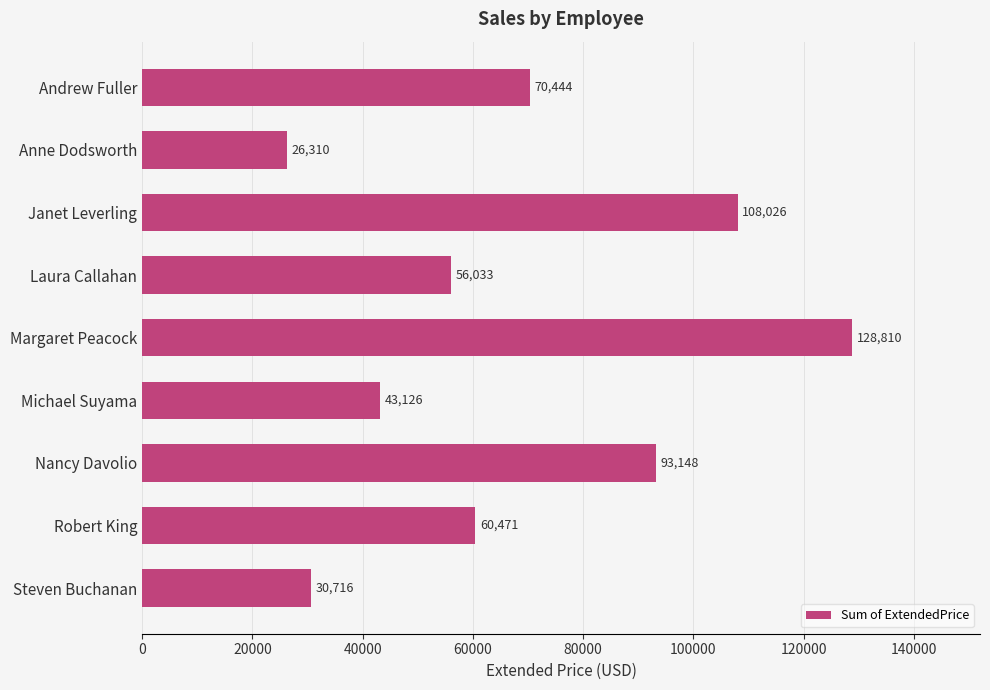

The chart shows a value of 43126.4 at Michael Suyama. True or false?

True